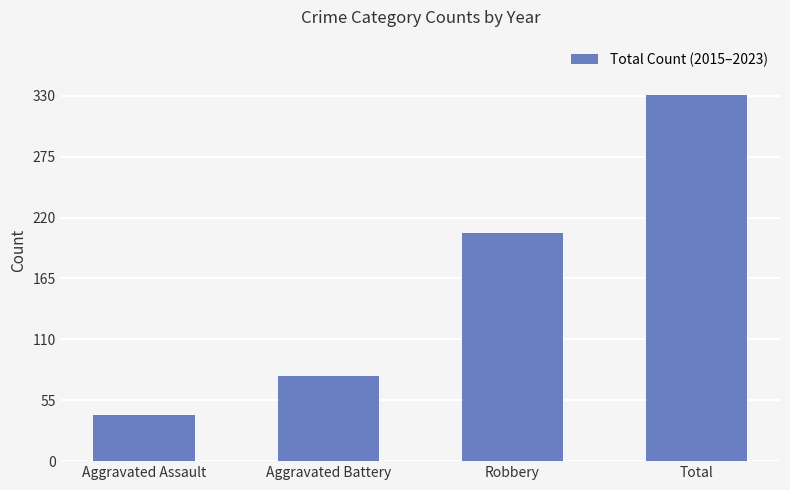

What is the sum of the values at Total and Robbery?

537